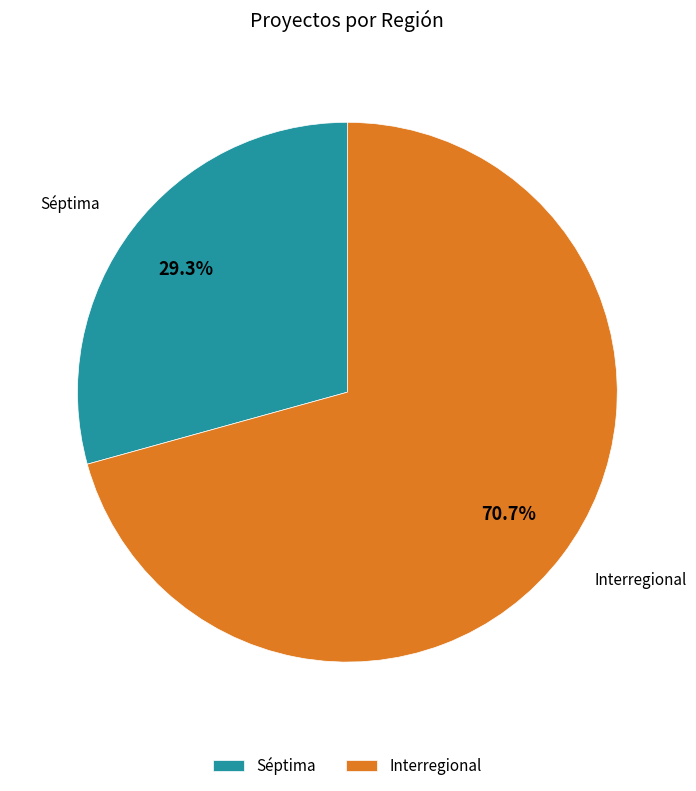

Is it true that Interregional is 71% of the pie?

True